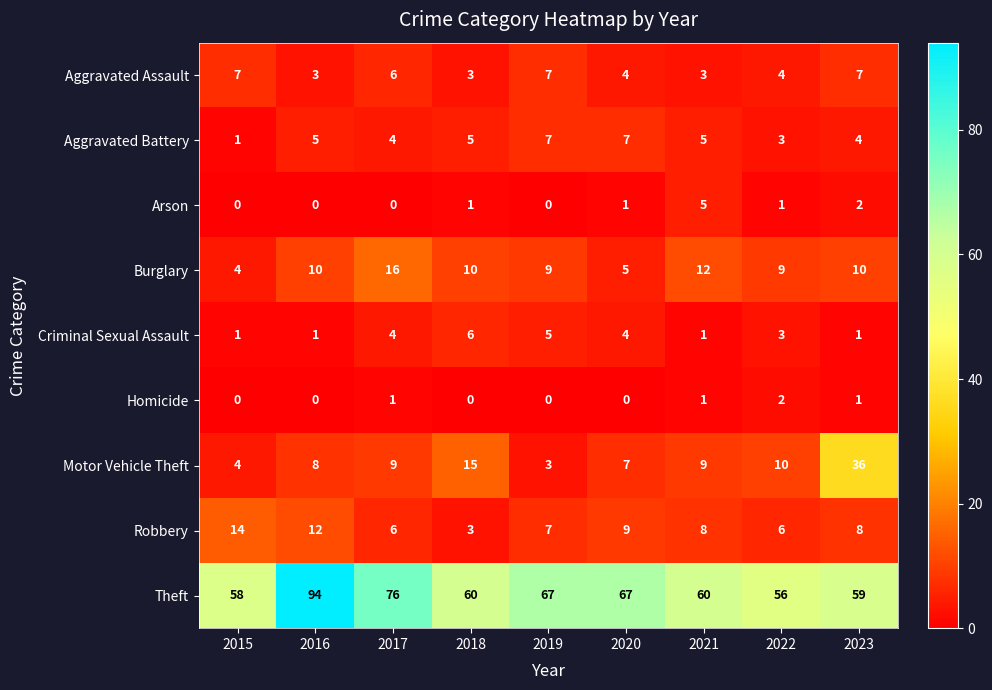

Which label corresponds to the largest value in the chart?

2016